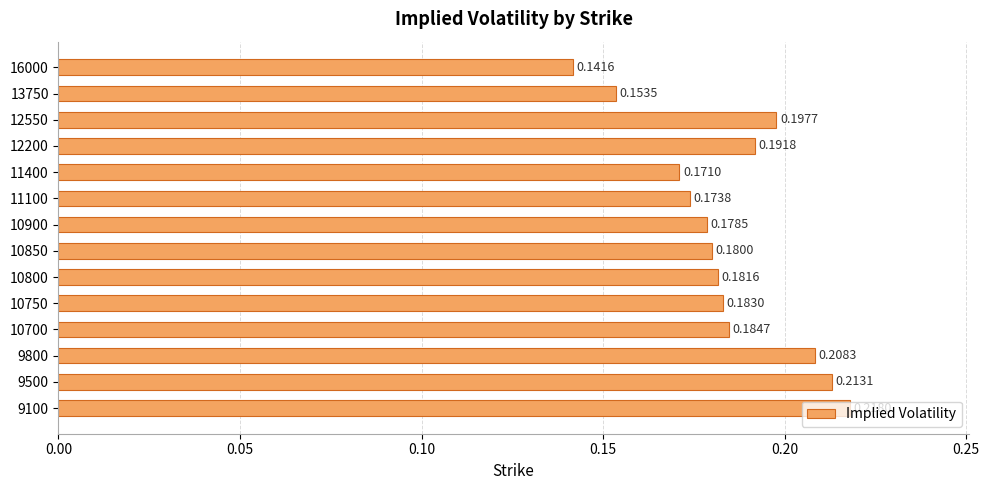

List the labels in order of value, smallest first.

16000, 13750, 11400, 11100, 10900, 10850, 10800, 10750, 10700, 12200, 12550, 9800, 9500, 9100